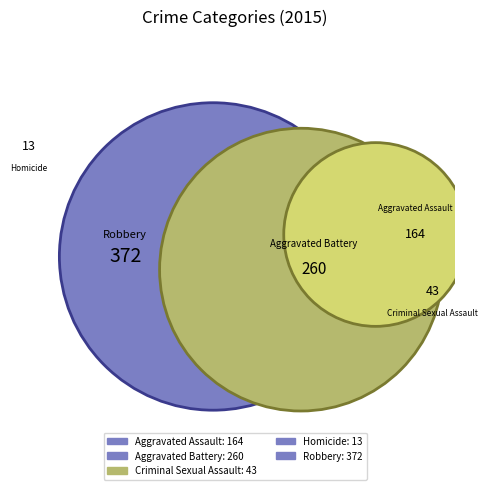

Is Aggravated Assault the majority of the pie?

No